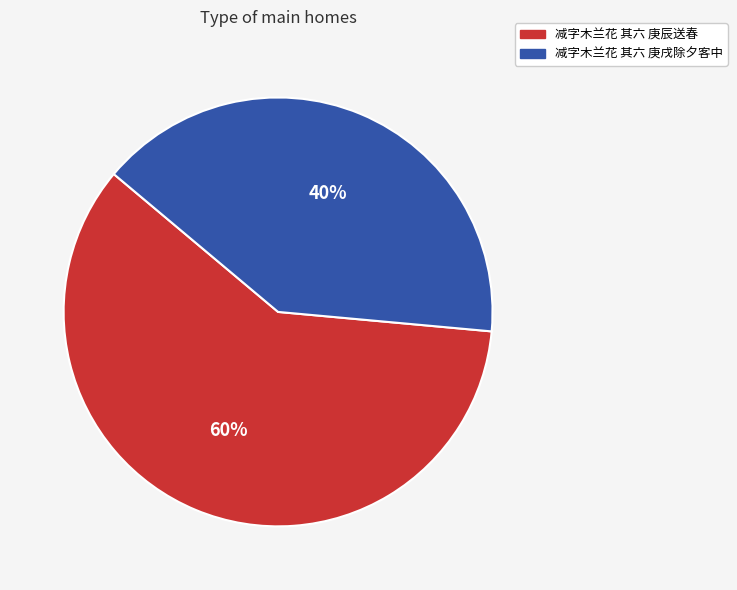

Rank the categories by value from lowest to highest.

减字木兰花 其六 庚戌除夕客中, 减字木兰花 其六 庚辰送春